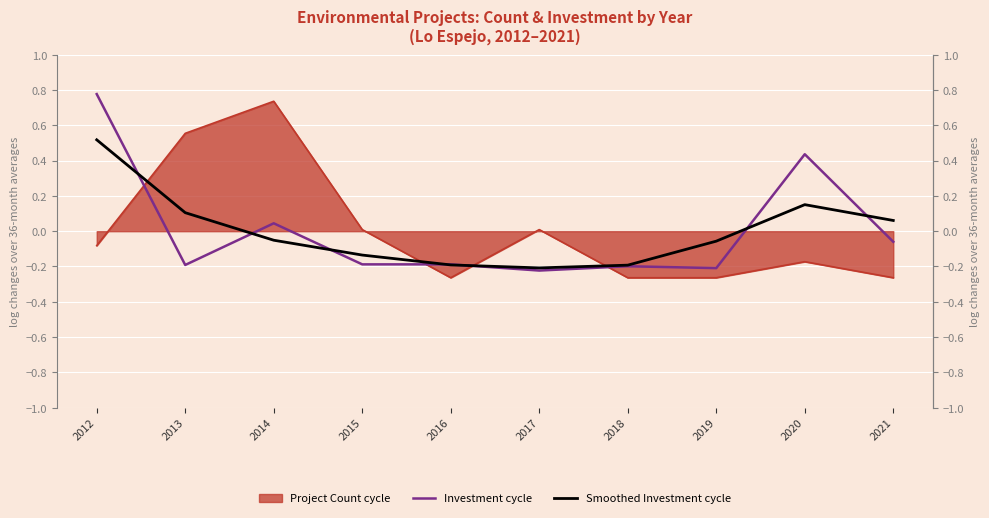

Is the value of Investment cycle at 2018 greater than the value of Smoothed Investment cycle at 2012?

No